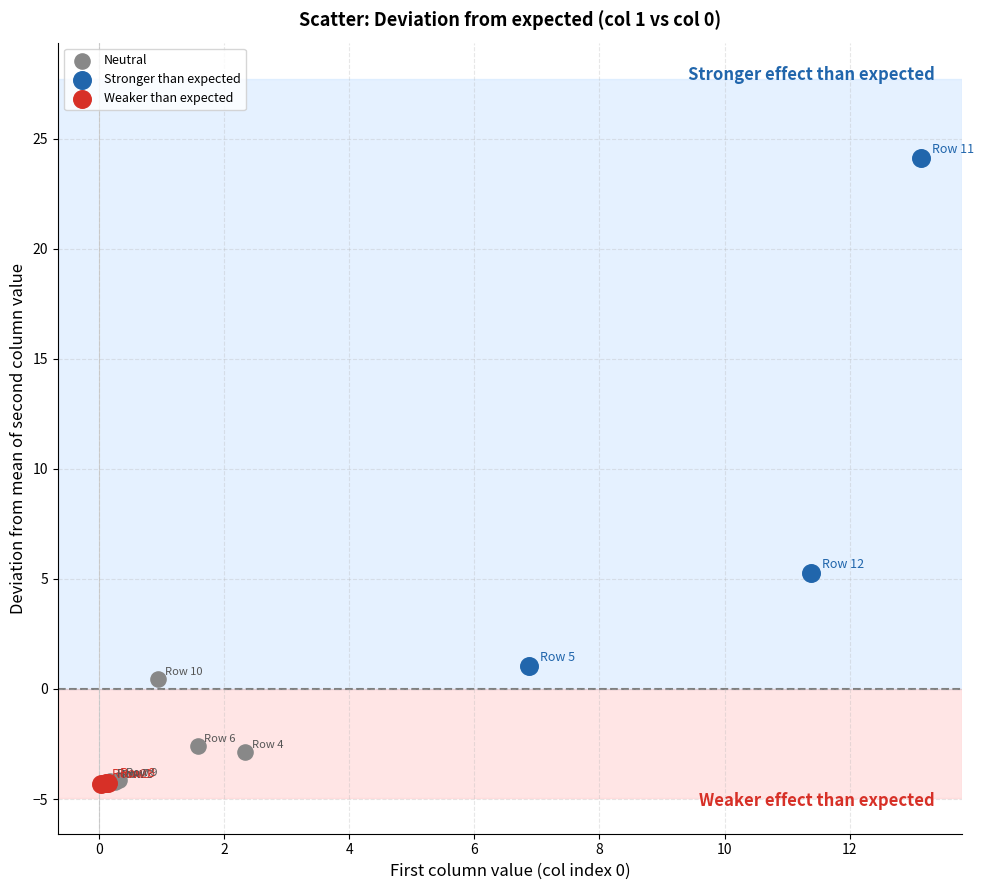

Which series contains the highest Y value?

Stronger than expected